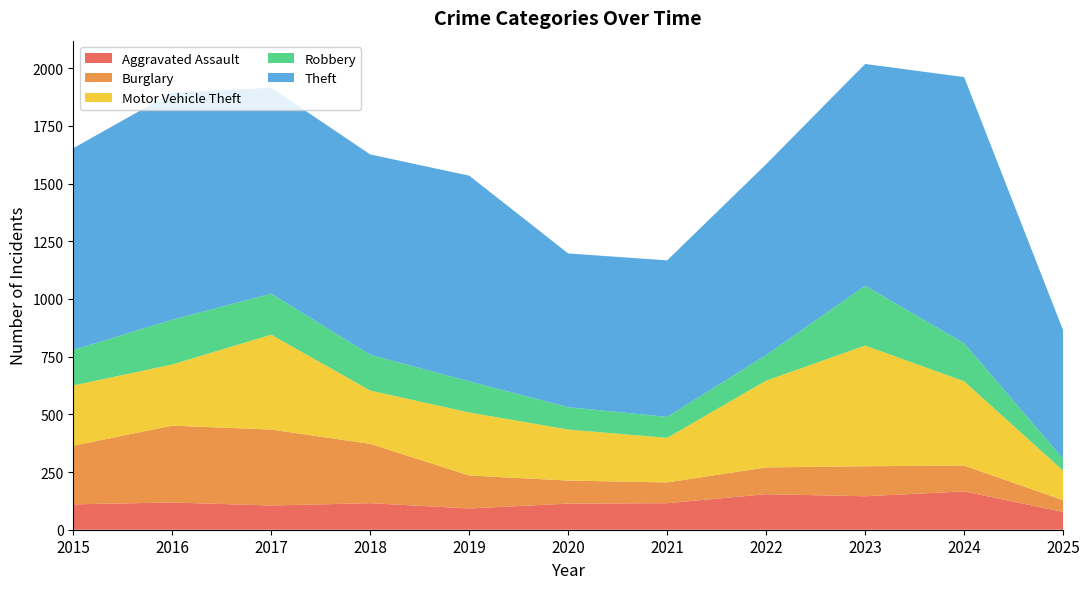

Reading left to right, transcribe all the data shown in this chart.

Aggravated Assault: 2015=110	2016=118	2017=105	2018=115	2019=92	2020=113	2021=115	2022=154	2023=145	2024=166	2025=77
Burglary: 2015=254	2016=333	2017=329	2018=257	2019=143	2020=100	2021=90	2022=116	2023=130	2024=112	2025=51
Motor Vehicle Theft: 2015=261	2016=265	2017=411	2018=231	2019=273	2020=221	2021=193	2022=376	2023=523	2024=365	2025=128
Robbery: 2015=154	2016=194	2017=178	2018=155	2019=135	2020=97	2021=91	2022=111	2023=259	2024=165	2025=51
Theft: 2015=874	2016=984	2017=892	2018=868	2019=891	2020=666	2021=678	2022=827	2023=961	2024=1153	2025=557